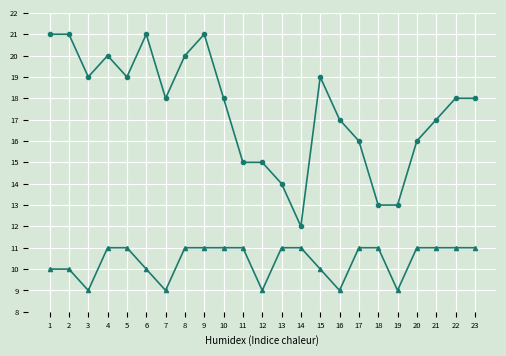

What is the smallest value displayed?

9